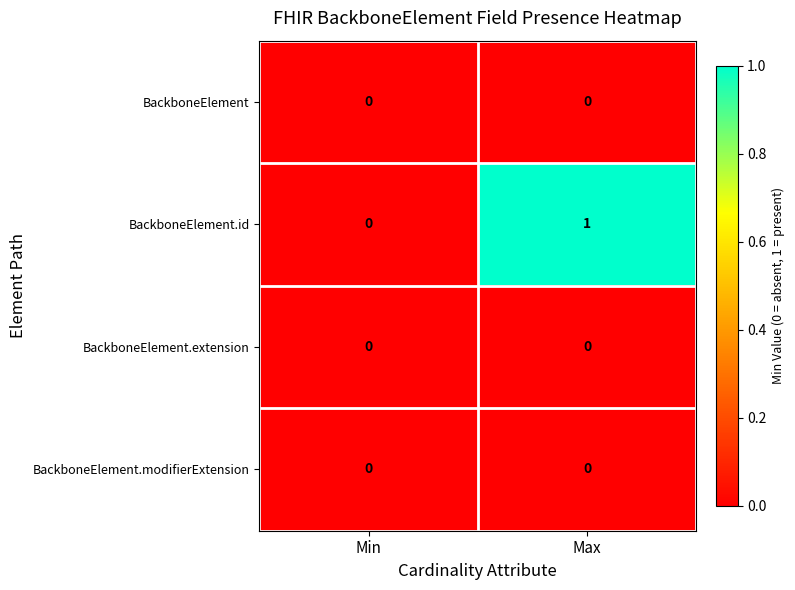

Which series has the largest total across all categories?

BackboneElement.id